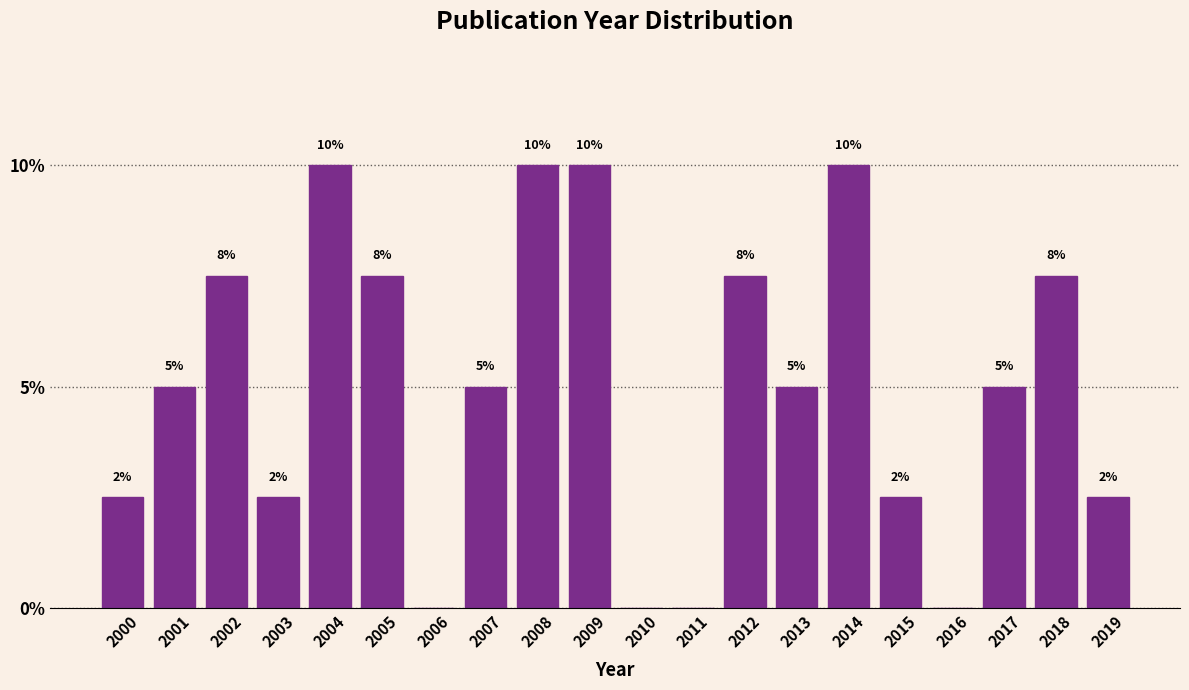

True or false: the data shows 5.0 at 2007.

True